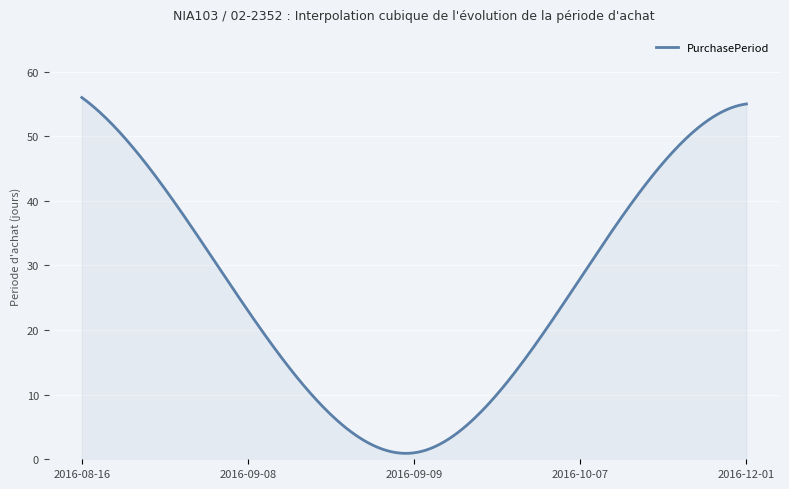

Where does the data first go above 28?

2016-08-16